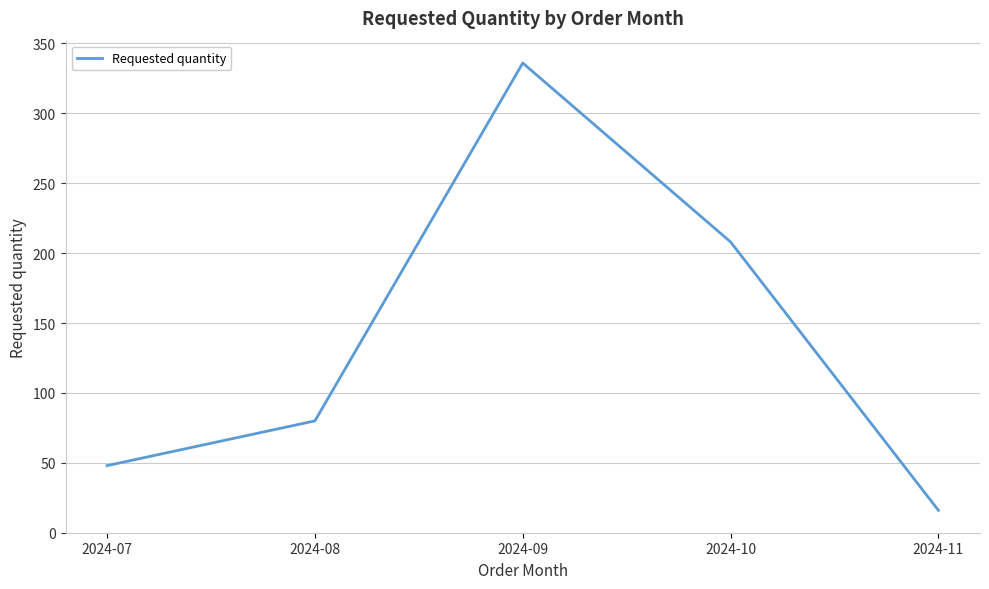

Is it true that the value at 2024-10 is 353?

False